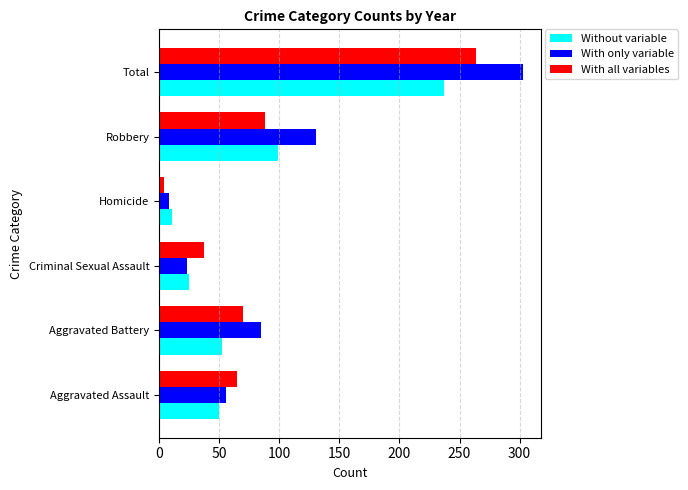

List the series in order of their peak value, highest first.

With only variable, With all variables, Without variable